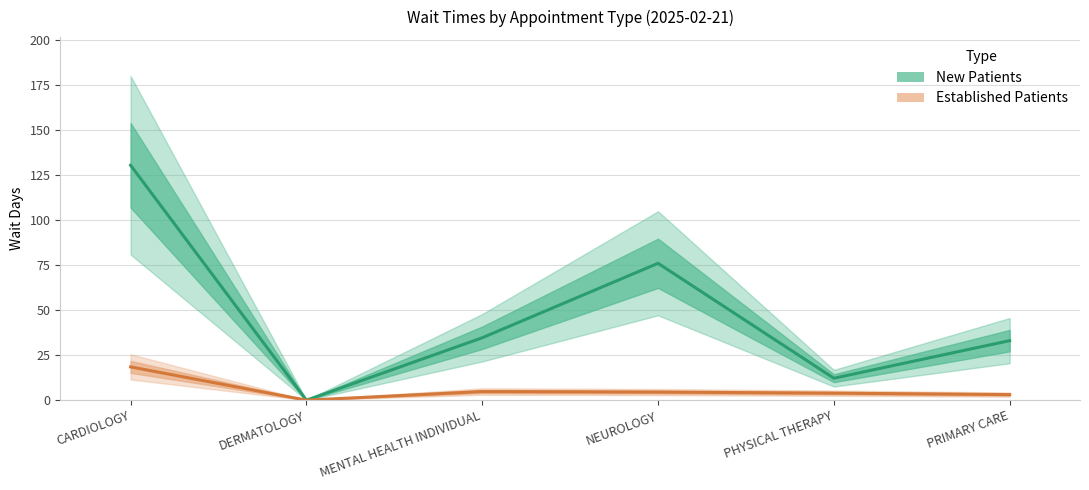

What is the difference between the Established Patients values at CARDIOLOGY and MENTAL HEALTH INDIVIDUAL?

13.7